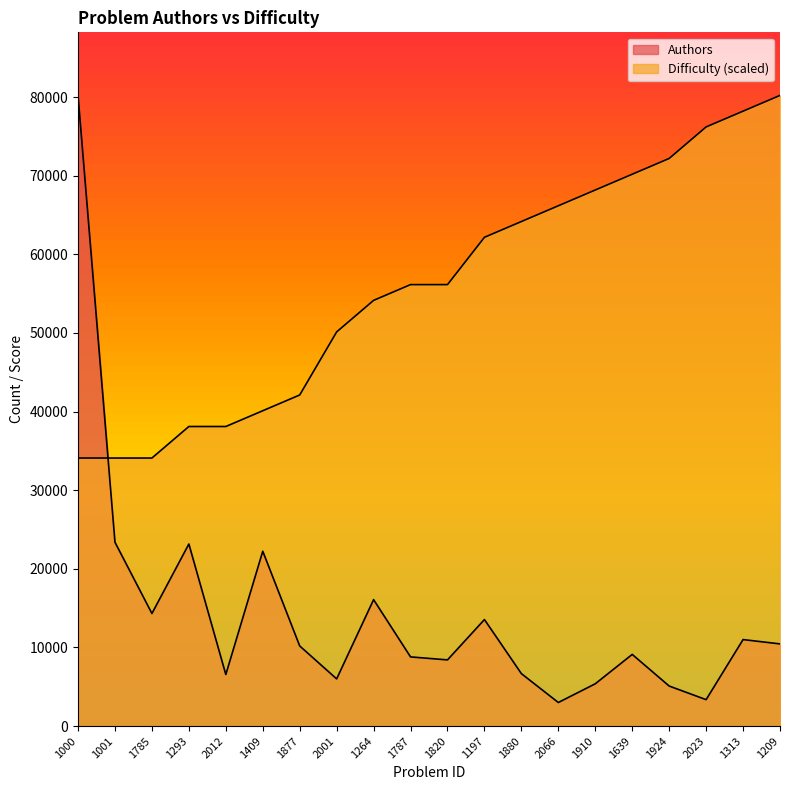

At which label does Authors reach its minimum?

2066